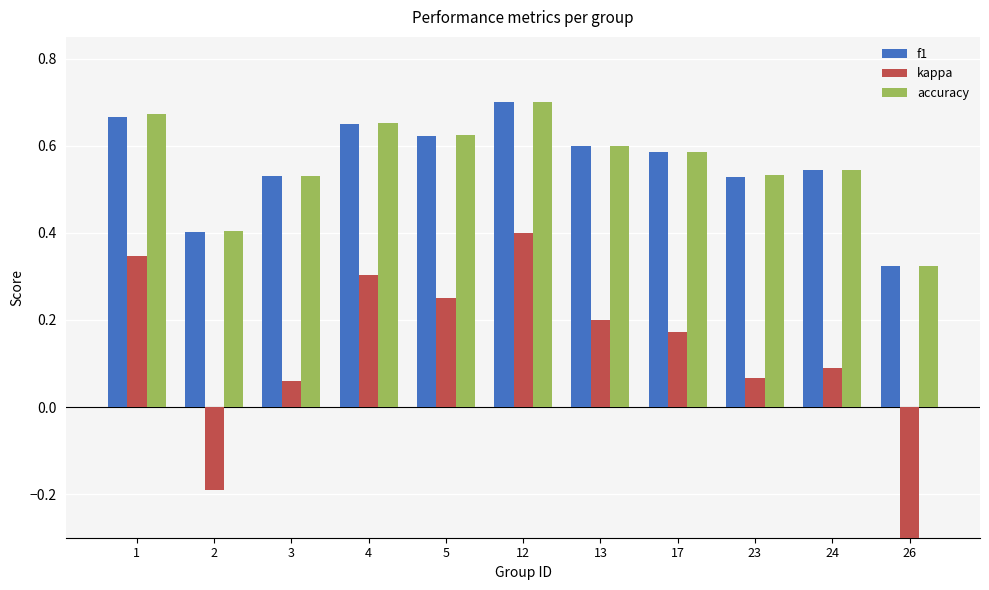

What is the value of the kappa bar at the 5th from the left?

0.2